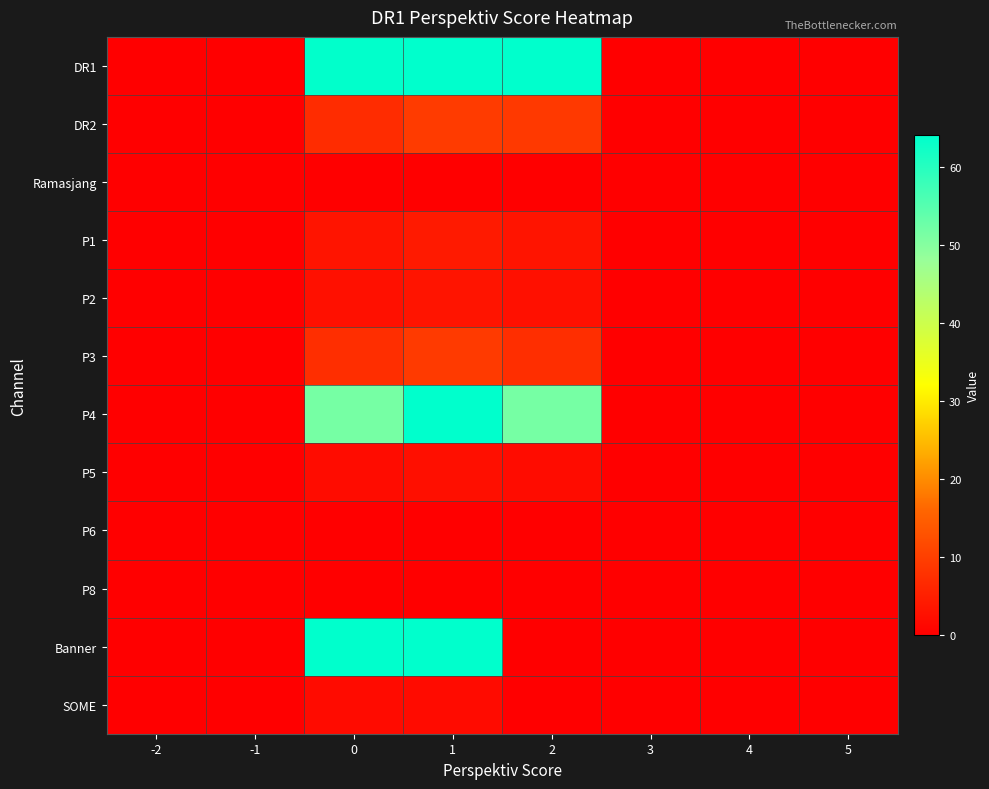

Which category has the lowest value across all series?

-2